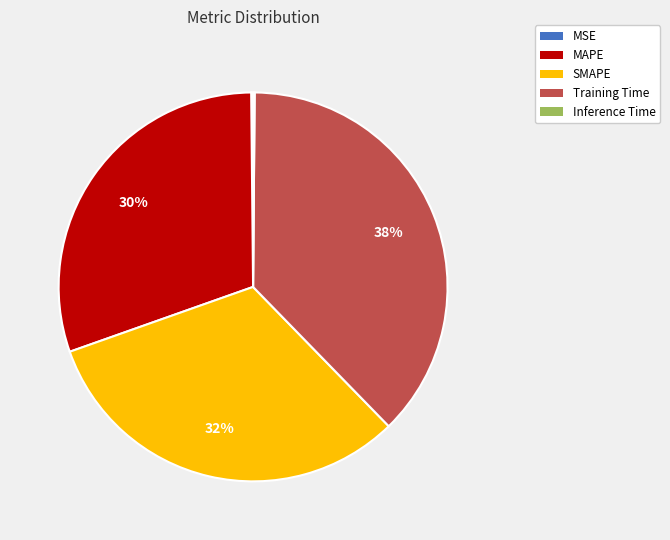

To the nearest percent, what is the average slice percentage?

20%